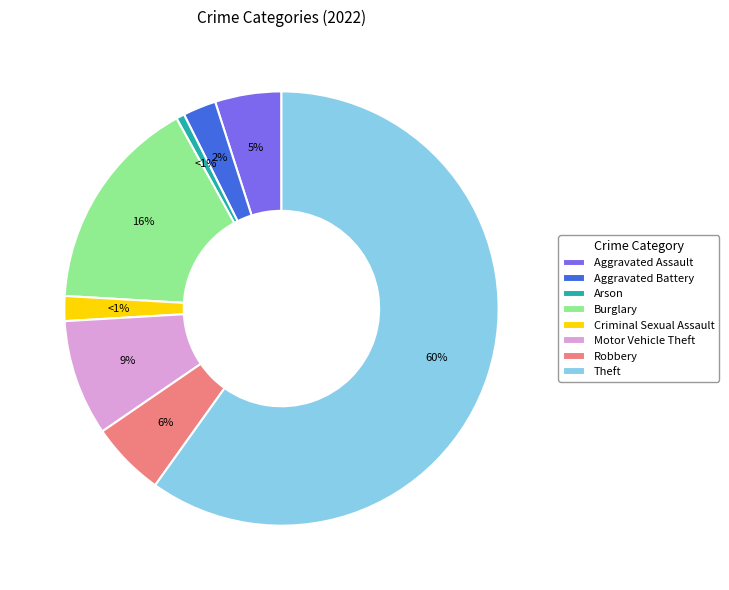

To the nearest percent, what is the difference between the Criminal Sexual Assault and Robbery slice percentages?

4%